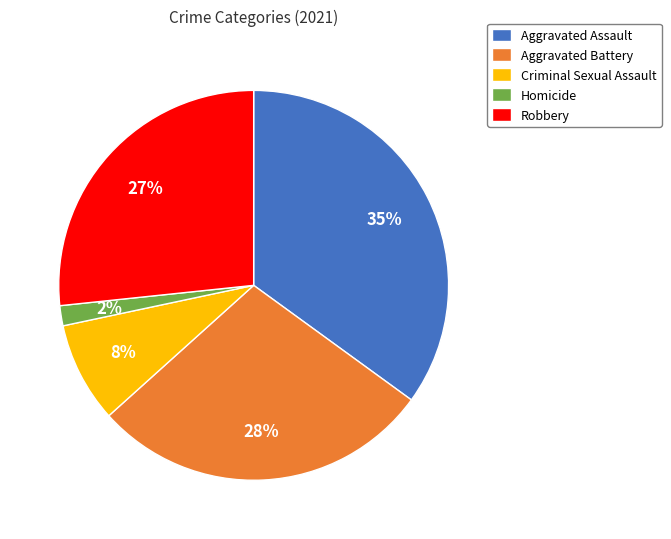

Is the sum of Robbery and Homicide greater than half?

No